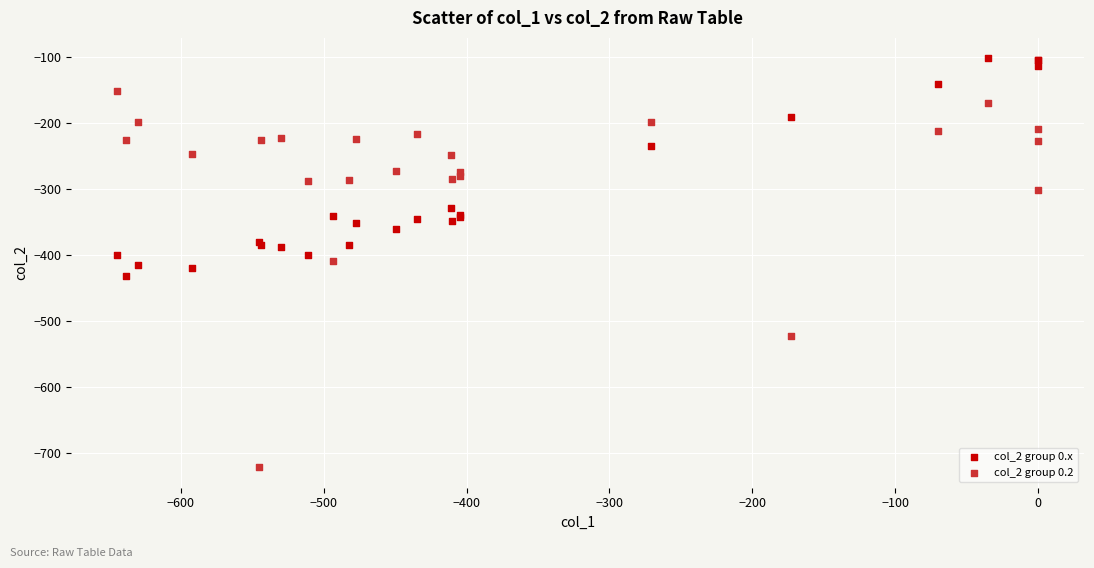

Which series has the widest spread of Y values?

col_2 group 0.2